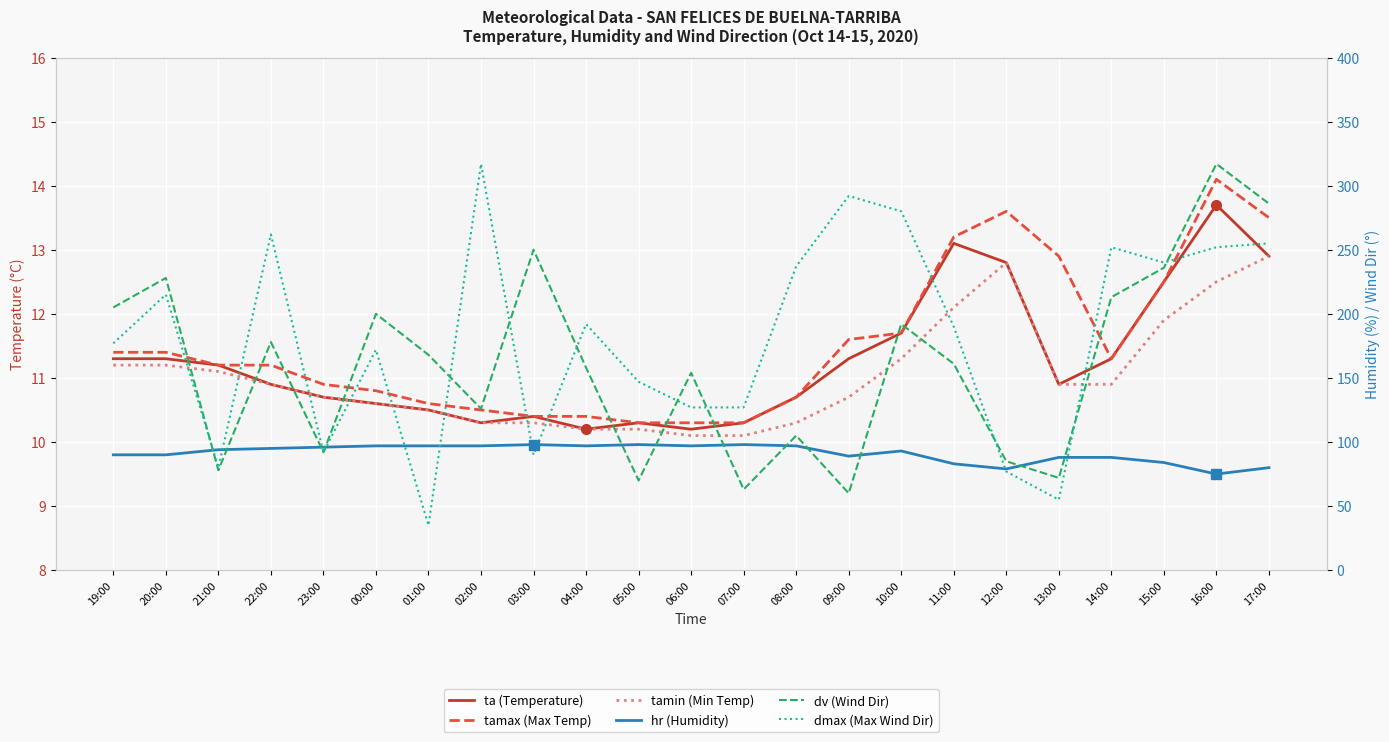

True or false: tamin and tamax cross at least once.

False